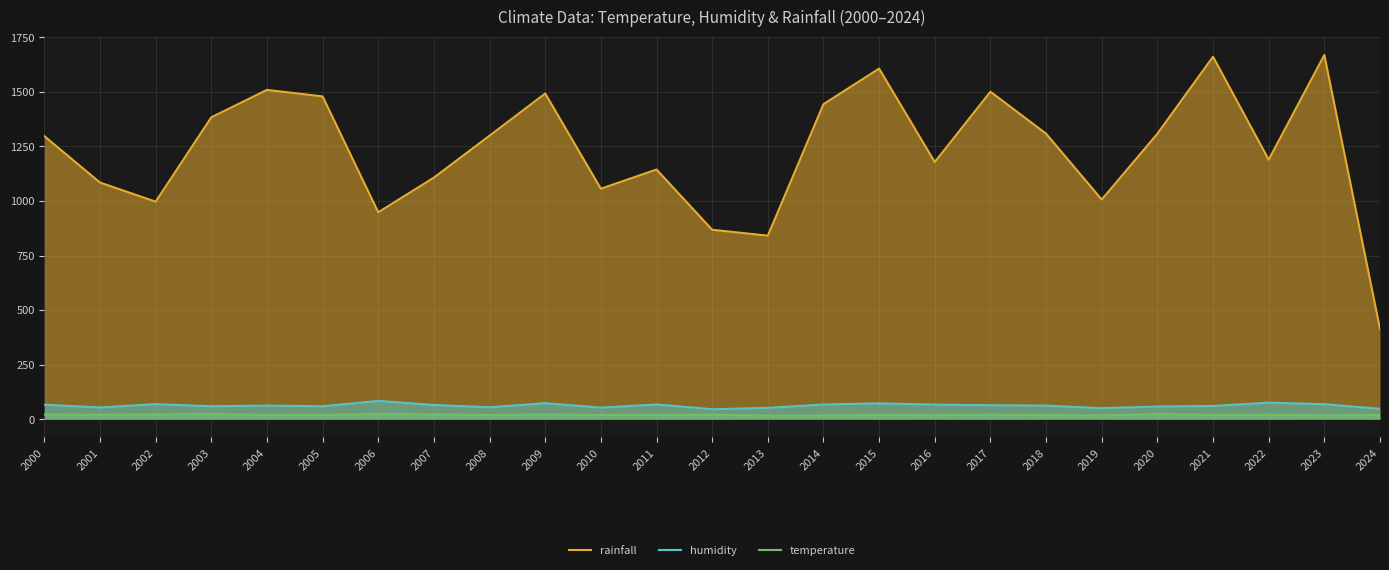

Which series has the largest total across all categories?

rainfall